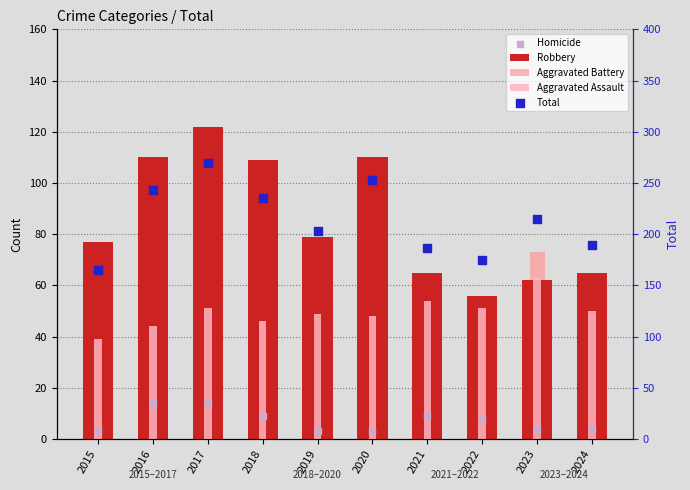

What is the total value across all series at 2016?

474